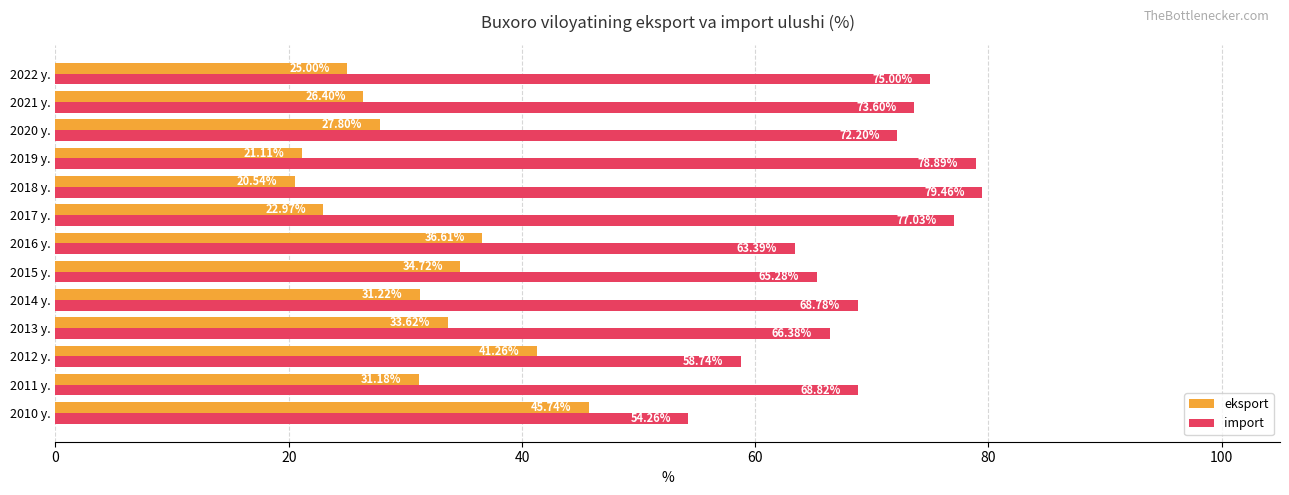

What is the difference between the maximum and minimum values in the eksport series?

25.2